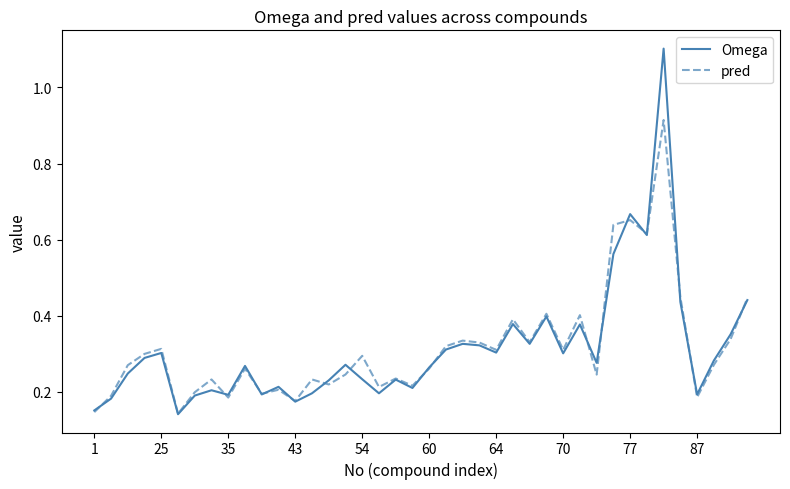

What is the maximum value for Omega?

1.1